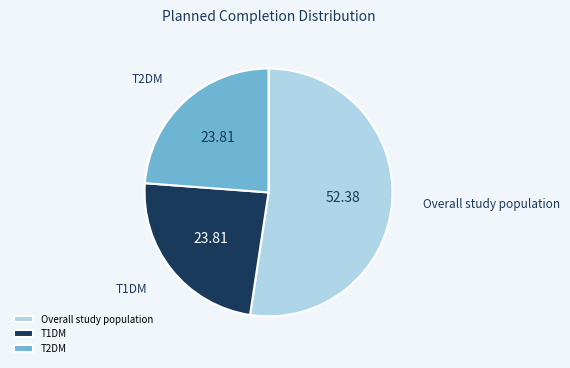

How many segments does this pie chart have?

3